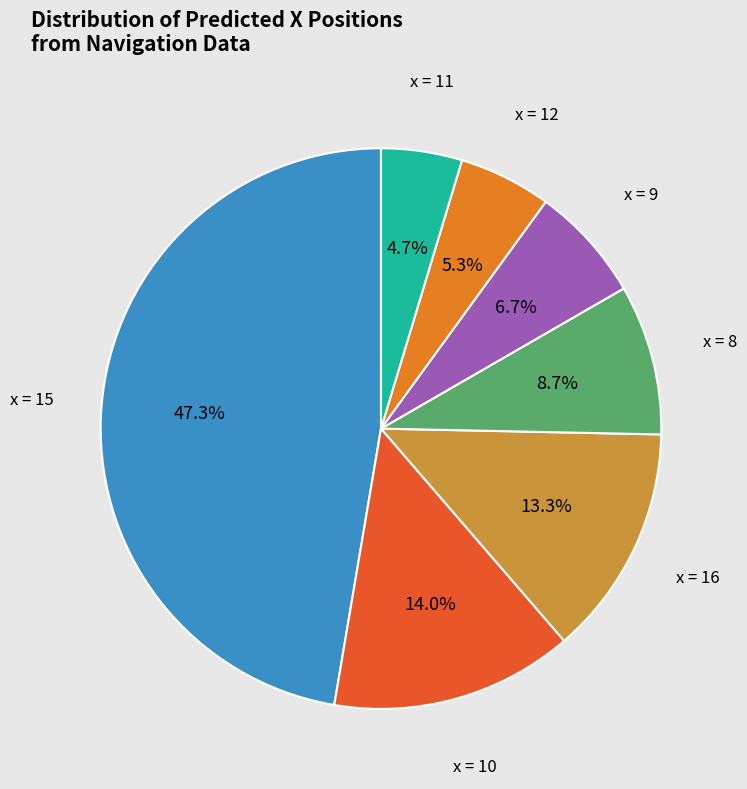

Is there any slice that represents more than half of the pie?

No